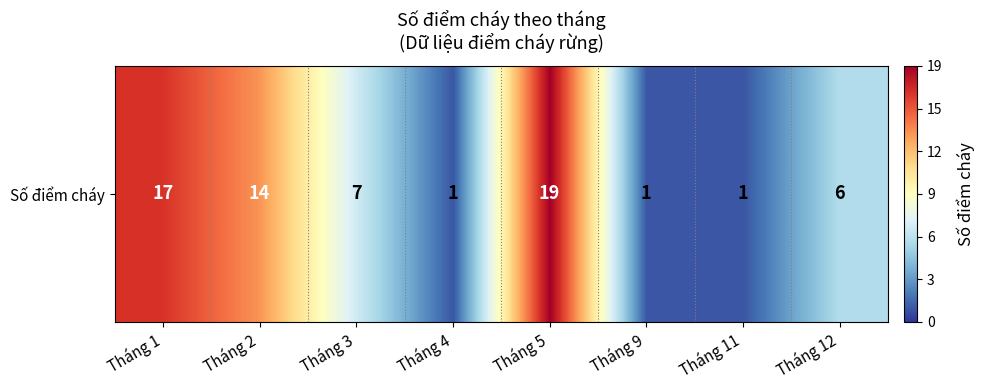

Rank the categories by value from lowest to highest.

Tháng 4, Tháng 9, Tháng 11, Tháng 12, Tháng 3, Tháng 2, Tháng 1, Tháng 5